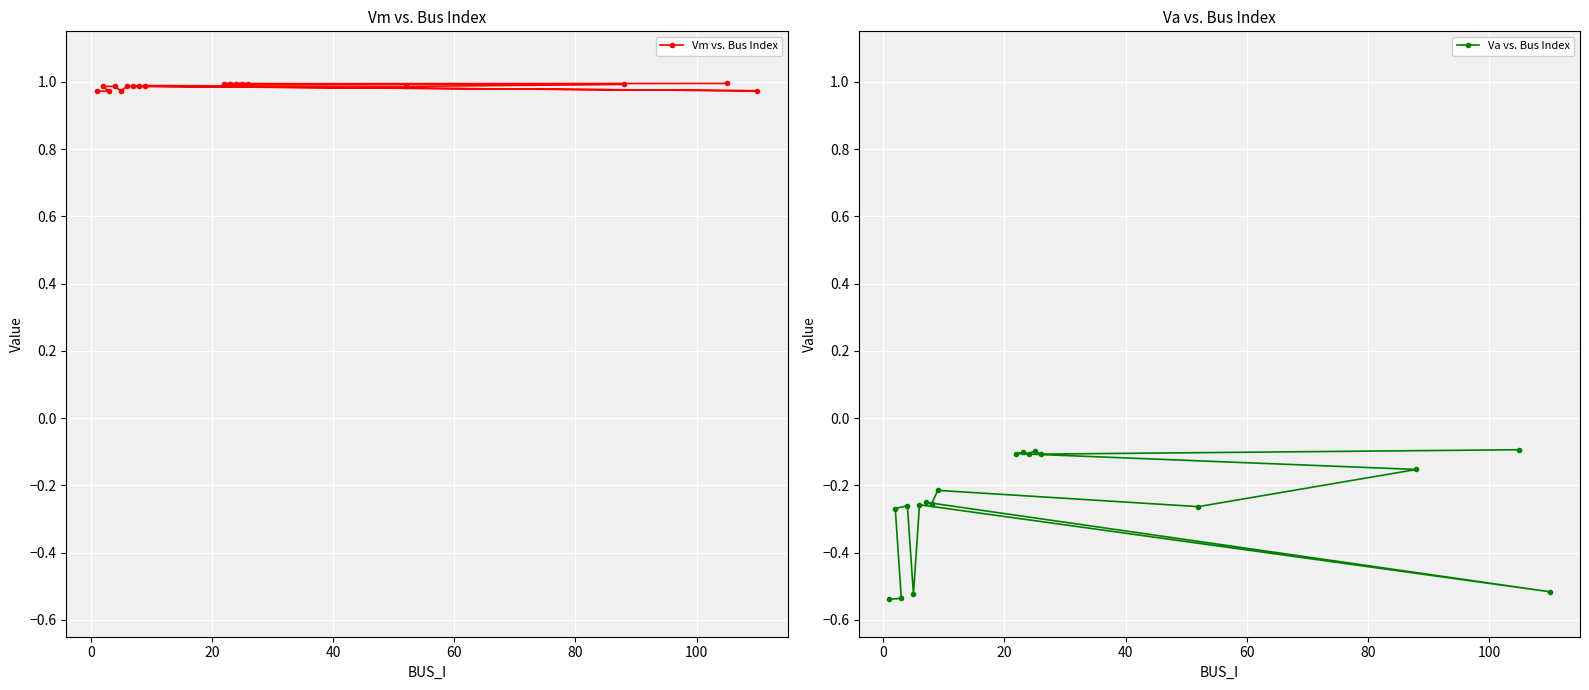

What are all the series names shown in the legend?

Vm vs. Bus Index, Va vs. Bus Index